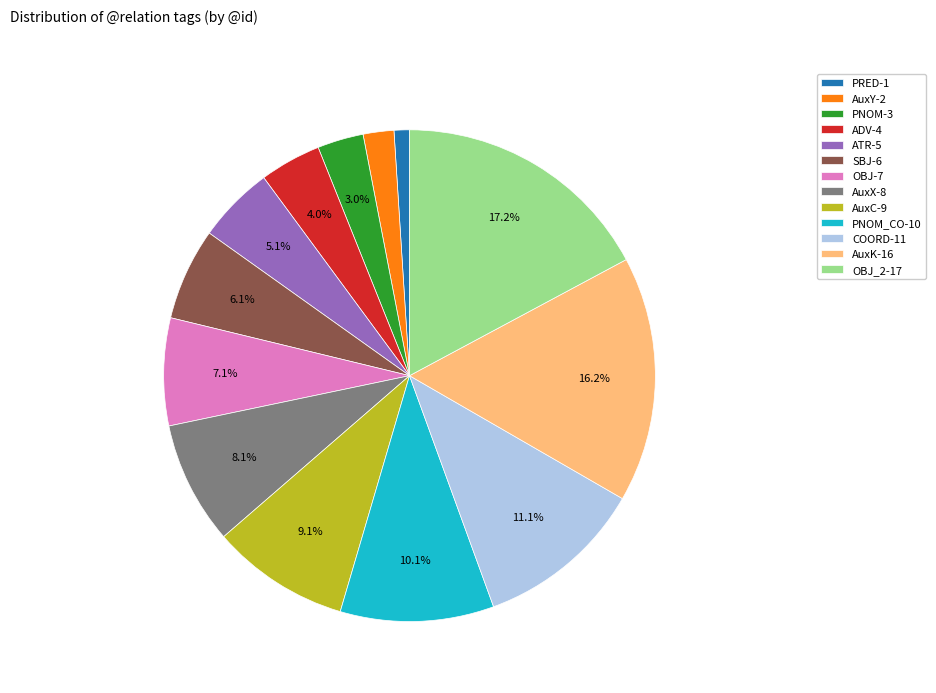

What is the ratio of the value at SBJ-6 to the value at COORD-11?

0.5